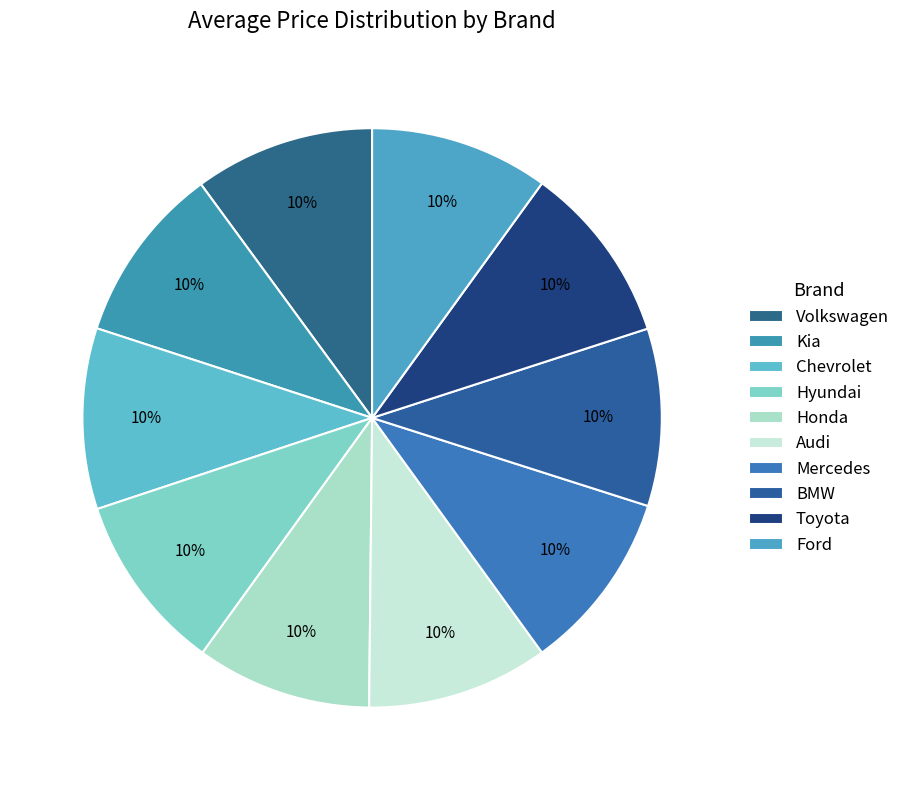

True or false: Hyundai accounts for 10% of the total.

True